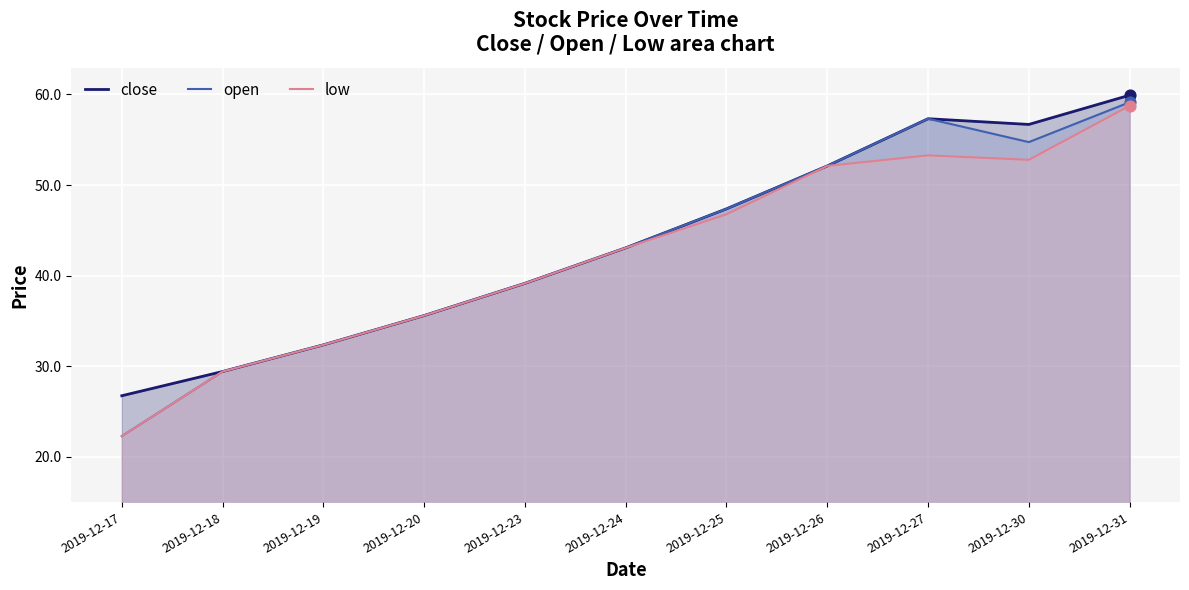

Is the value of low at 2019-12-31 greater than the value of open at 2019-12-26?

Yes